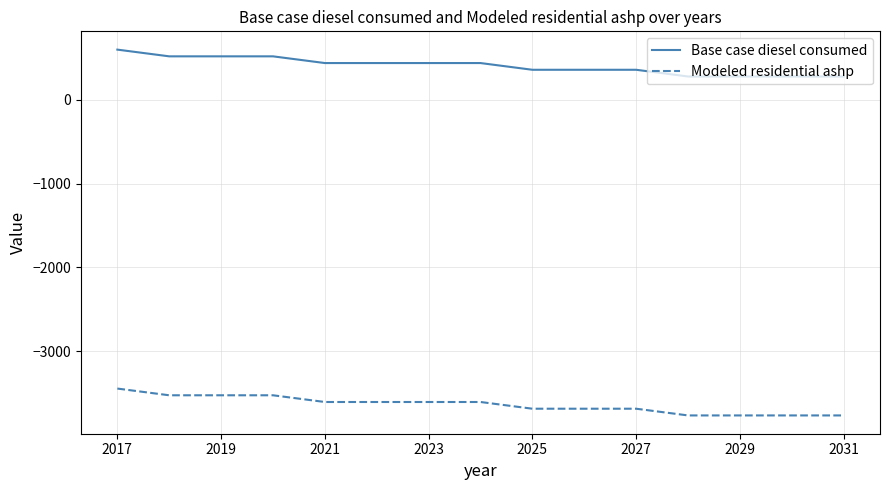

Rank the series by their average value, from lowest to highest.

Modeled residential ashp, Base case diesel consumed